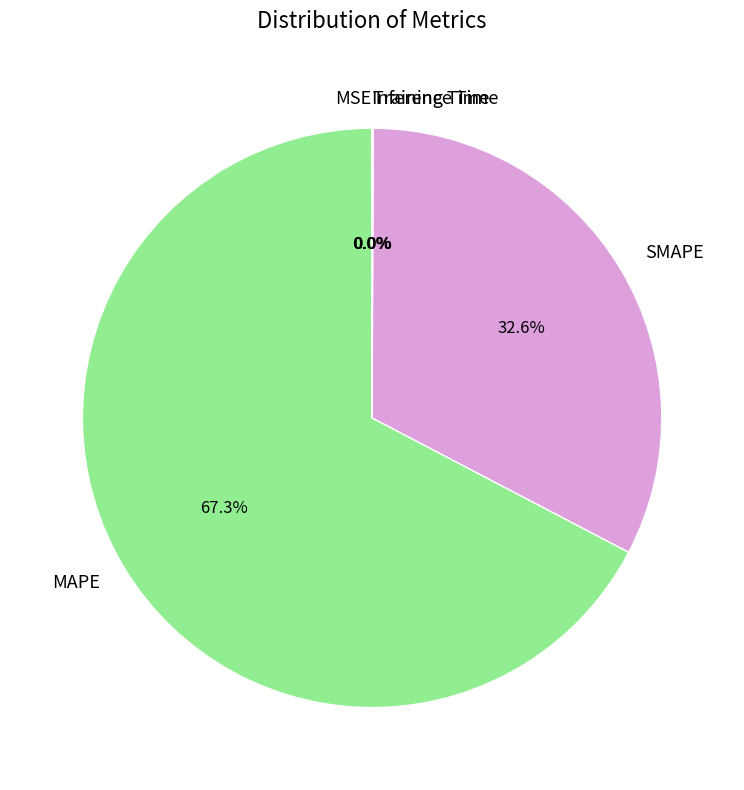

Which category accounts for the majority?

MAPE